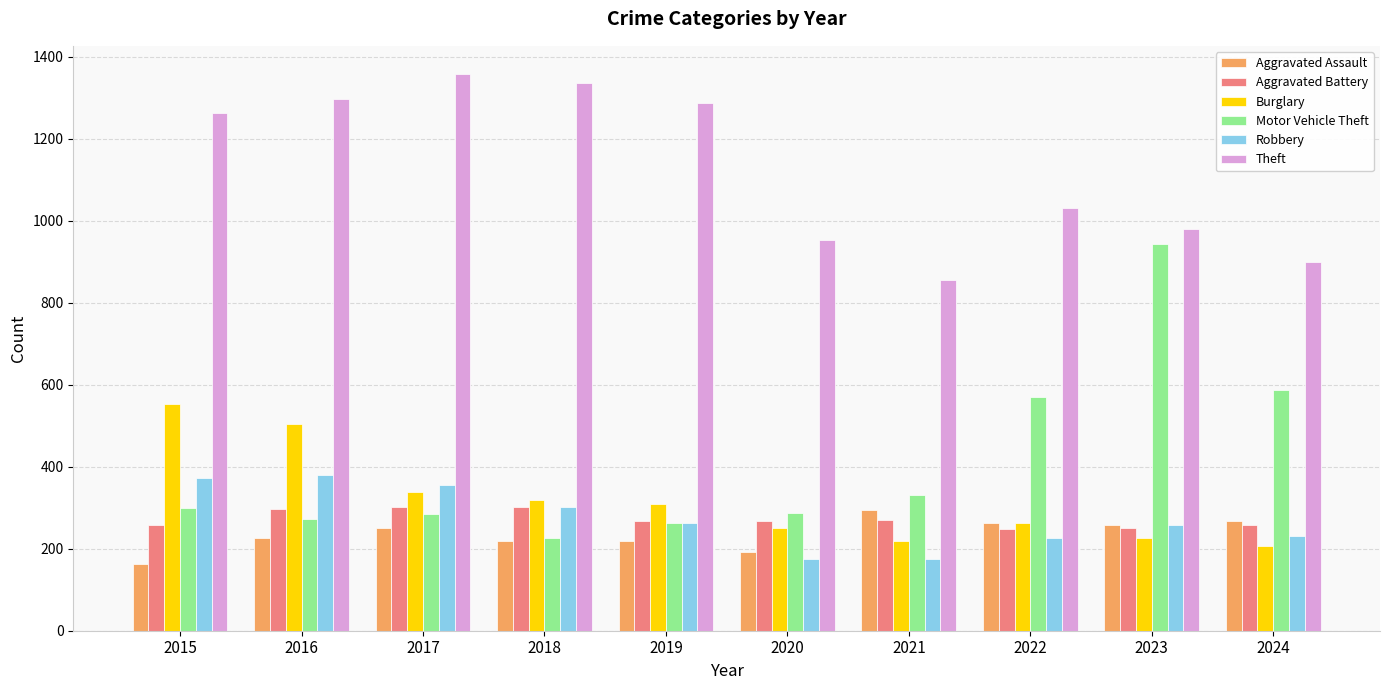

The Burglary series shows 207 at 2024. True or false?

True